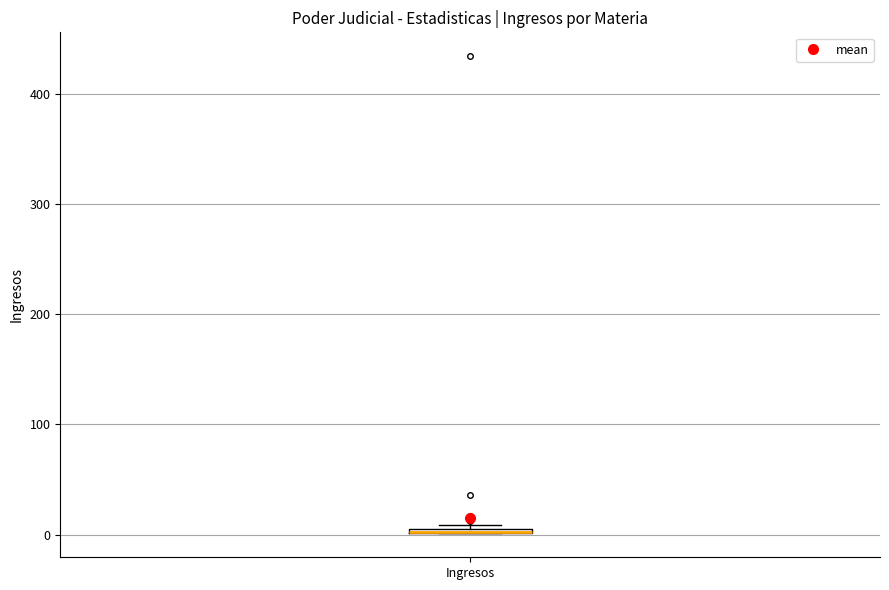

Where is the lower edge of the box for Ingresos on the y-axis? The values are not printed on the chart, so give them approximately, as read against the axis.

0